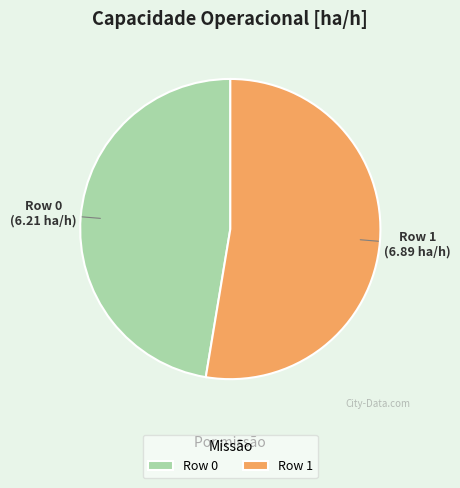

Which slice is the smallest?

Row 0